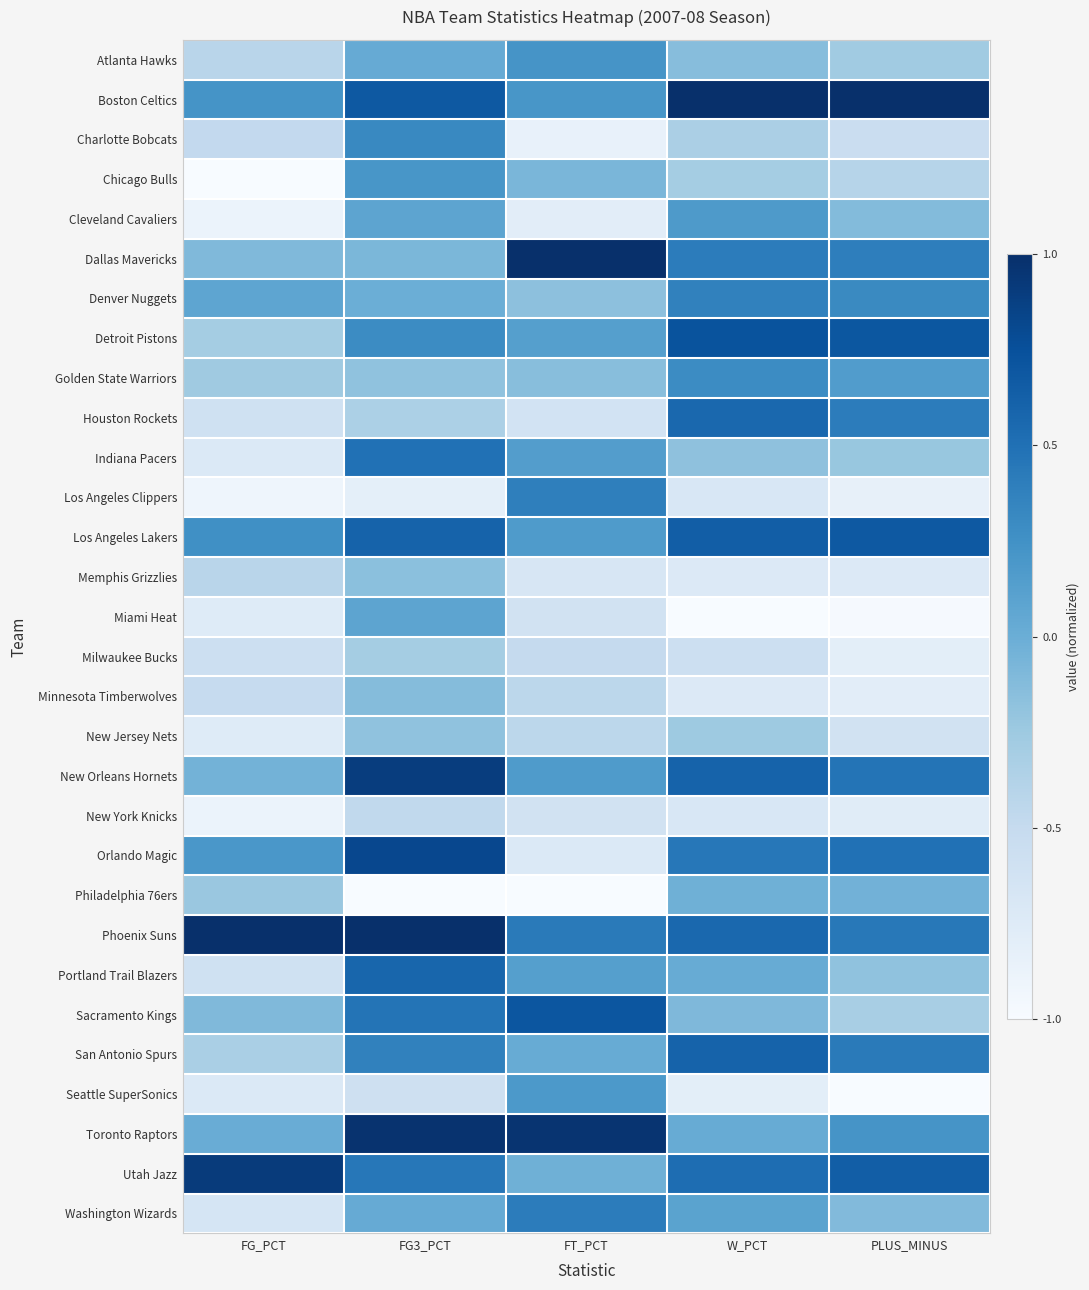

What is the spread (max minus min) of values at FT_PCT?

2.0